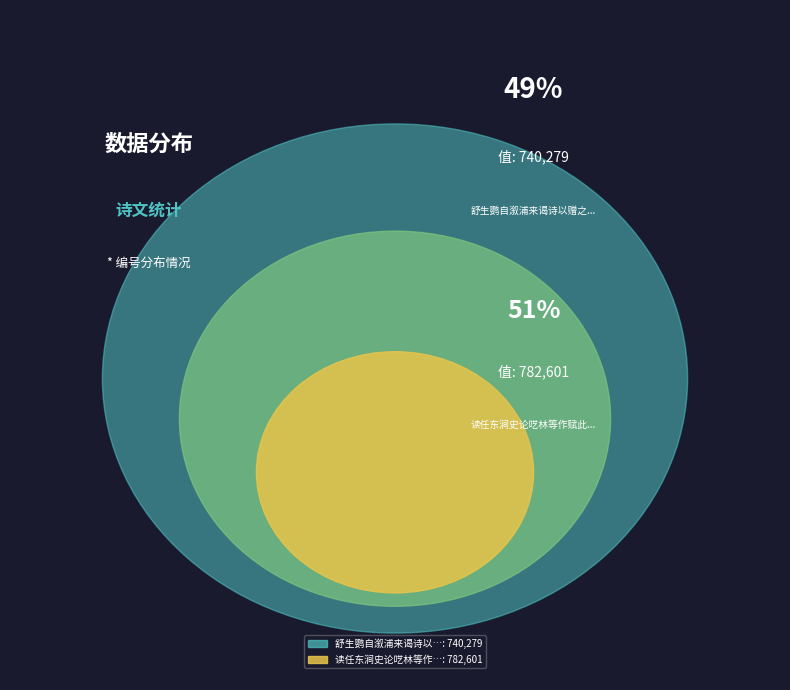

To the nearest percent, what is the difference between the 舒生鹦自溆浦来谒诗以赠之并示书院诸生 and 读任东涧史论呓林等作赋此赠之并示同学 slice percentages?

3%